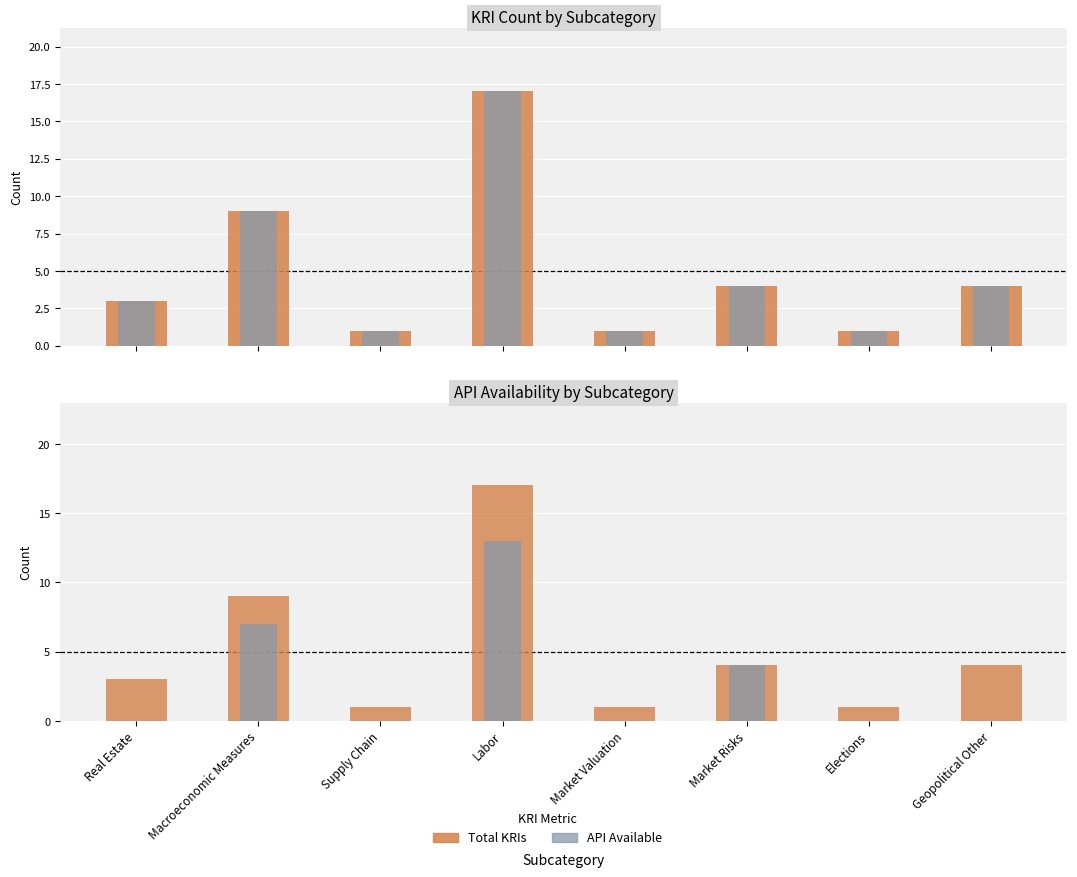

What is the difference between the API Available values at Market Valuation and Macroeconomic Measures?

7